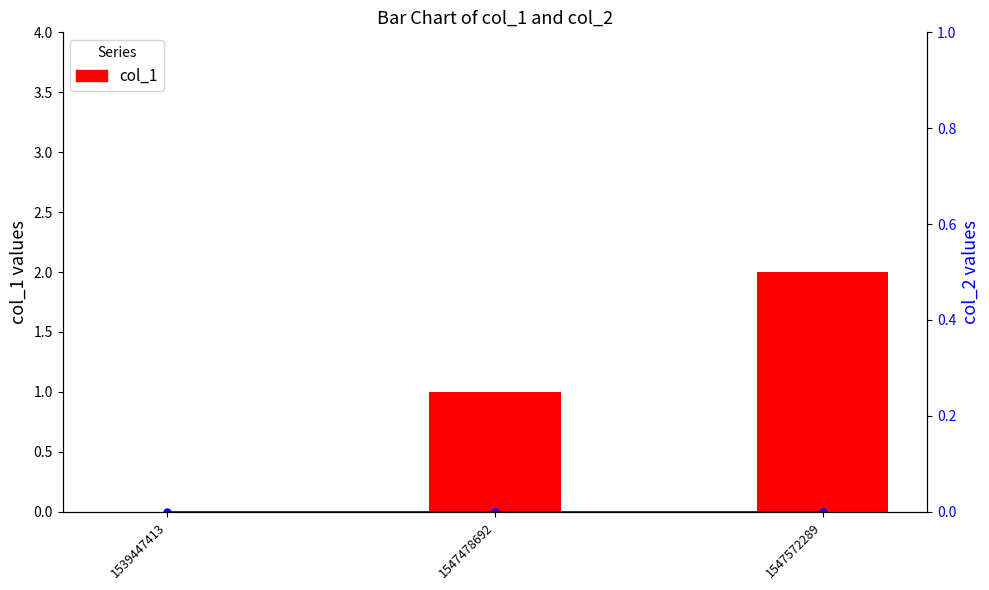

Between 1539447413 and 1547478692, which is larger?

1547478692